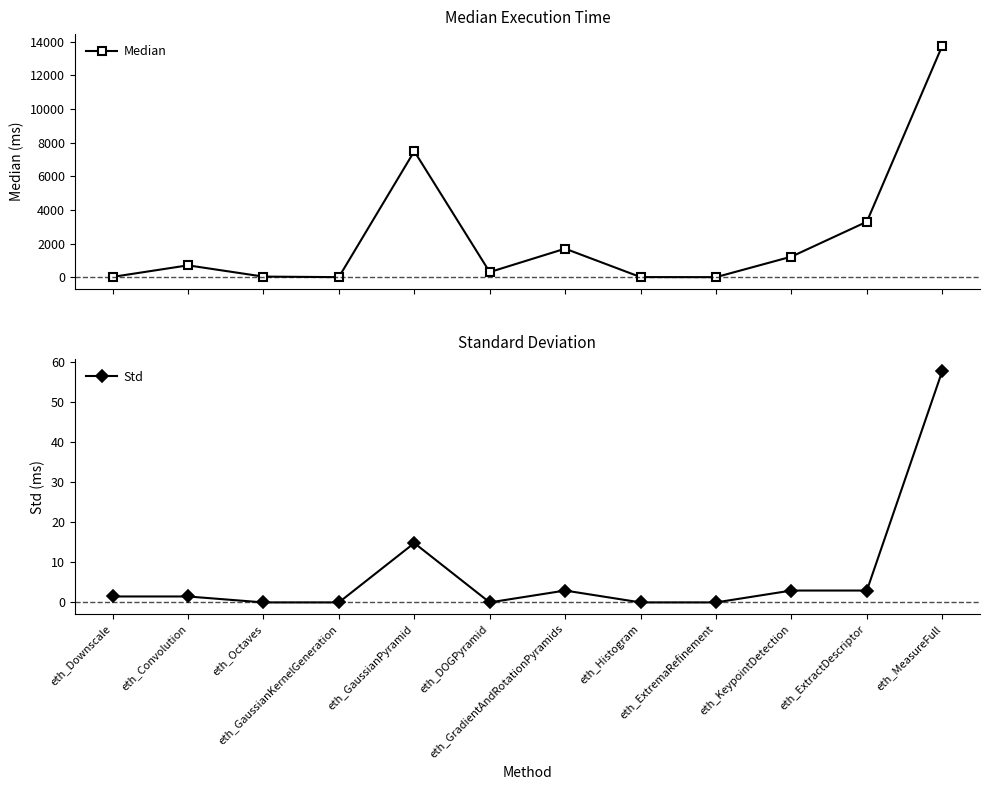

Reading left to right, what are all the values shown in this chart?

Median: 15.0	703.0	33.0	1.0	7493.0	301.0	1695.0	4.0	0.0	1221.0	3299.0	13774.0
Std: 1.5	1.5	0.0	0.0	14.8	0.0	3.0	0.0	0.0	3.0	3.0	57.8